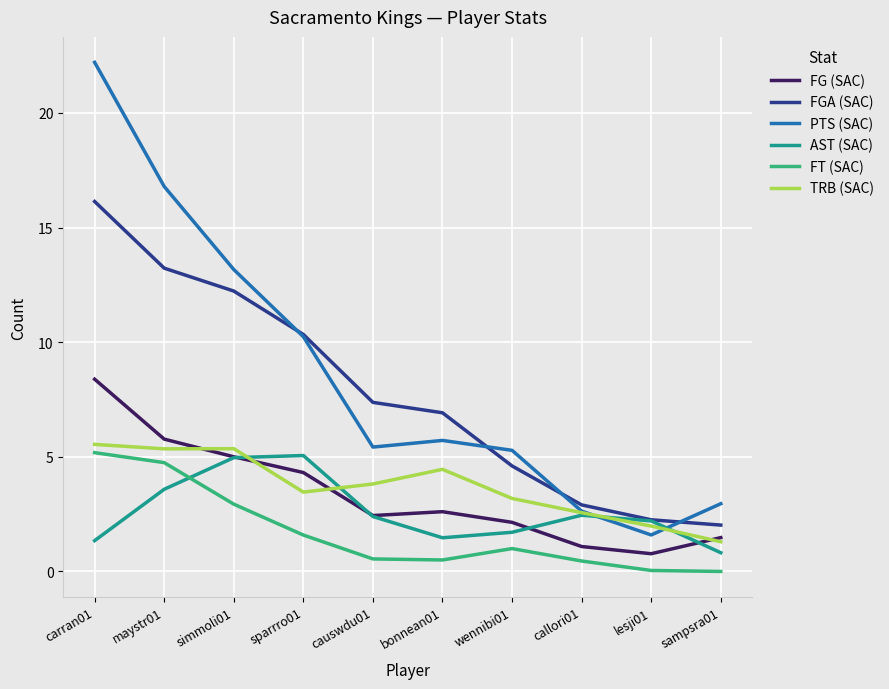

Which series has the widest spread of values?

PTS (SAC)